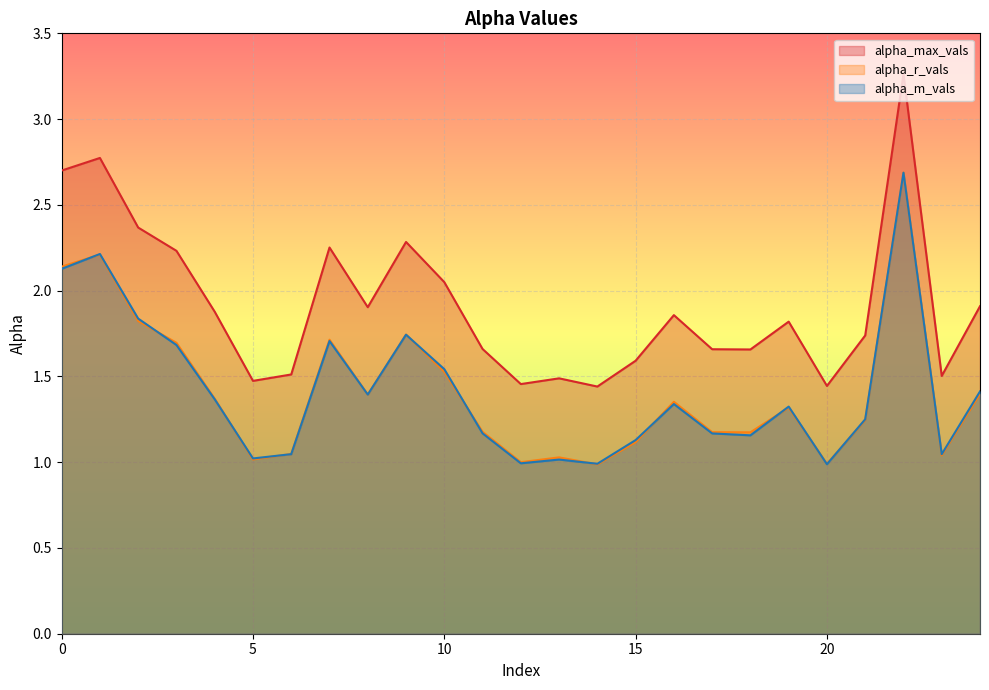

How many lines are shown in the chart?

3